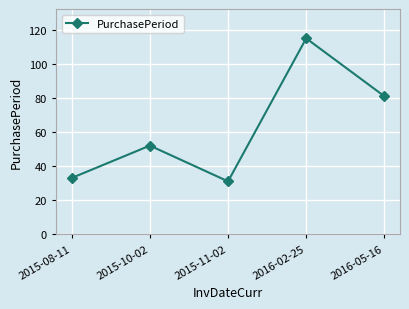

Reading right to left, what are all the values shown in this chart?

2016-05-16=81	2016-02-25=115	2015-11-02=31	2015-10-02=52	2015-08-11=33